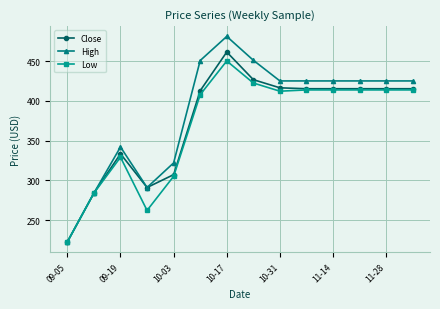

Which series has the largest total across all categories?

High